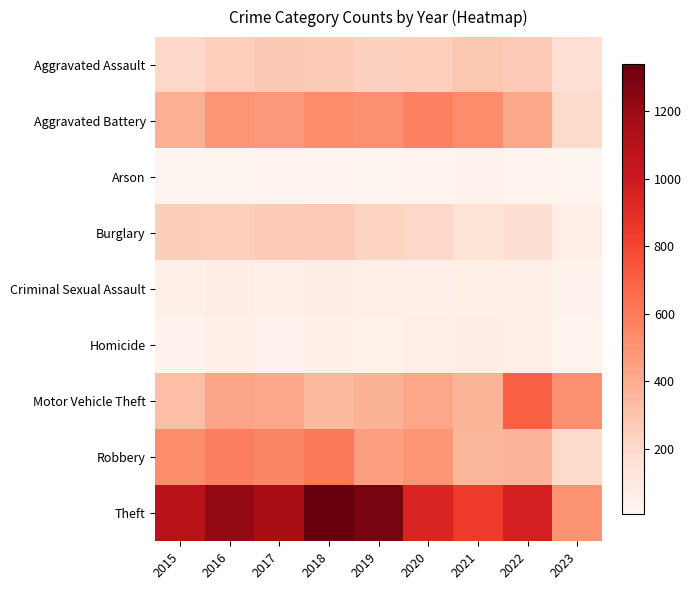

Reading right to left, list all the values displayed in this chart.

Aggravated Assault: 2023=160	2022=267	2021=284	2020=249	2019=238	2018=265	2017=276	2016=250	2015=210
Aggravated Battery: 2023=196	2022=416	2021=531	2020=575	2019=521	2018=522	2017=480	2016=492	2015=387
Arson: 2023=11	2022=24	2021=29	2020=26	2019=17	2018=19	2017=18	2016=15	2015=7
Burglary: 2023=59	2022=170	2021=147	2020=207	2019=229	2018=269	2017=264	2016=250	2015=256
Criminal Sexual Assault: 2023=29	2022=49	2021=64	2020=51	2019=60	2018=65	2017=55	2016=69	2015=58
Homicide: 2023=27	2022=47	2021=69	2020=63	2019=40	2018=49	2017=37	2016=59	2015=32
Motor Vehicle Theft: 2023=512	2022=707	2021=369	2020=418	2019=376	2018=350	2017=419	2016=429	2015=321
Robbery: 2023=197	2022=363	2021=356	2020=491	2019=458	2018=608	2017=553	2016=579	2015=527
Theft: 2023=496	2022=968	2021=839	2020=938	2019=1287	2018=1338	2017=1155	2016=1218	2015=1079